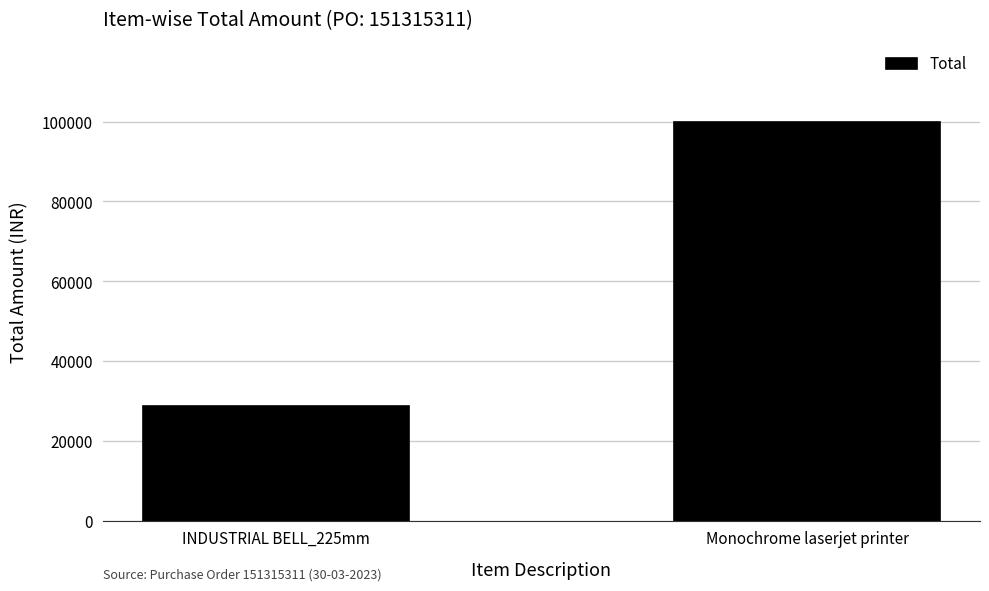

What is the average value?

64395